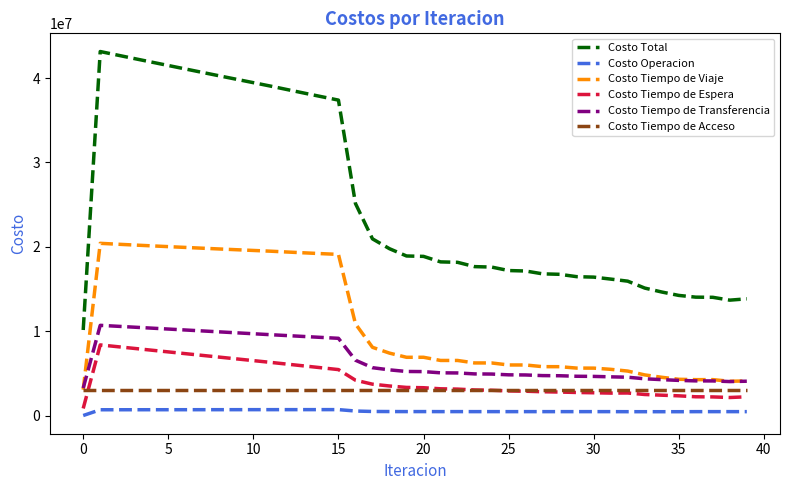

Which series has the largest range (max minus min)?

Costo Total